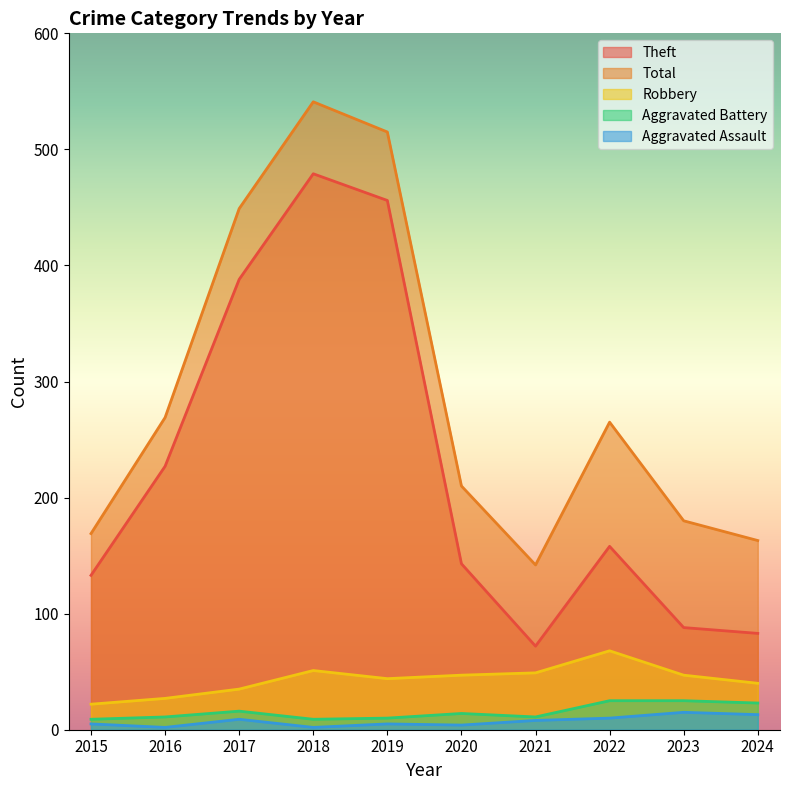

Which series has the largest range (max minus min)?

Theft